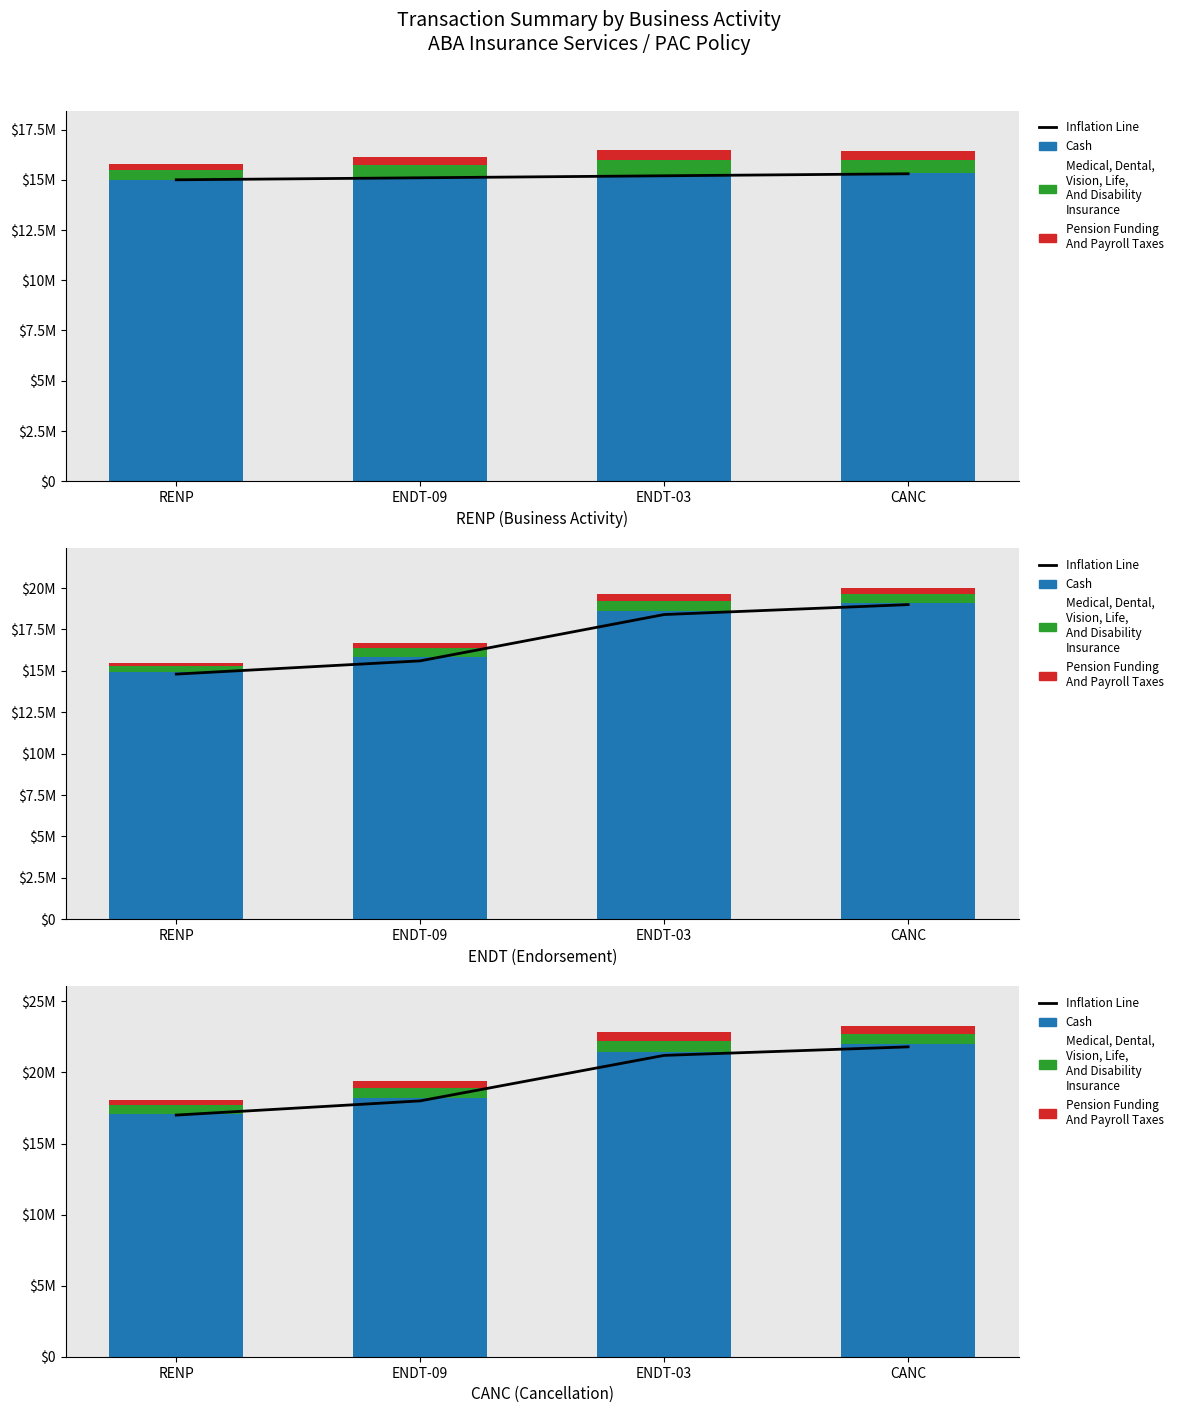

The value of Pension Funding
And Payroll Taxes at RENP is 165204. True or false?

False